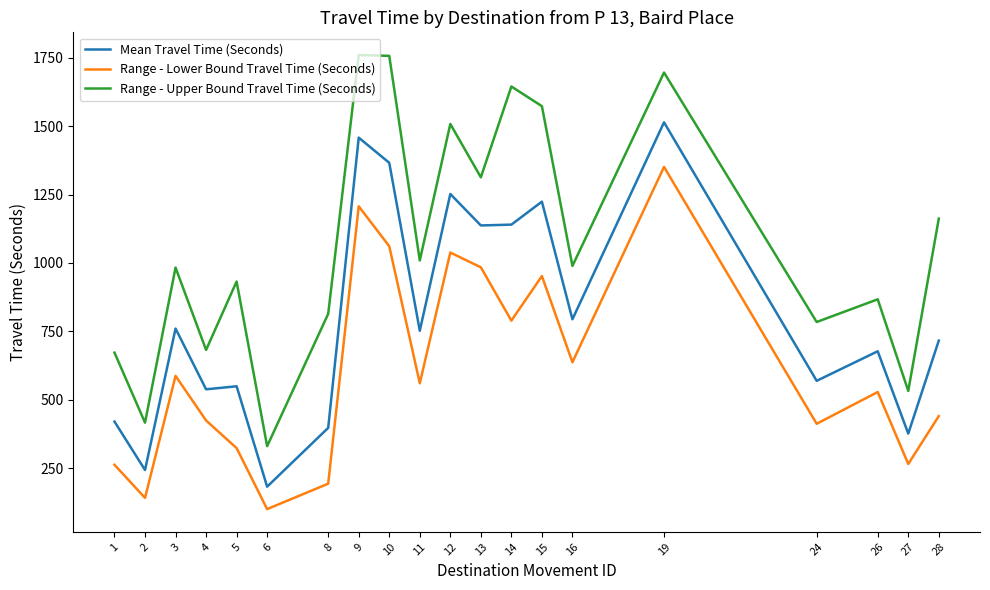

What is the sum of all Range - Lower Bound Travel Time (Seconds) values?

12254